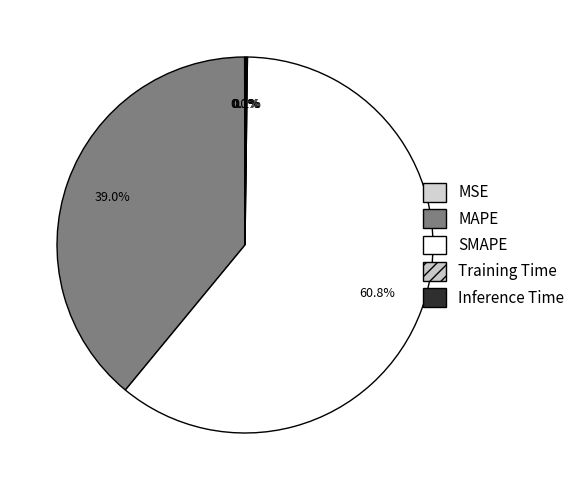

True or false: Inference Time accounts for 1% of the total.

False